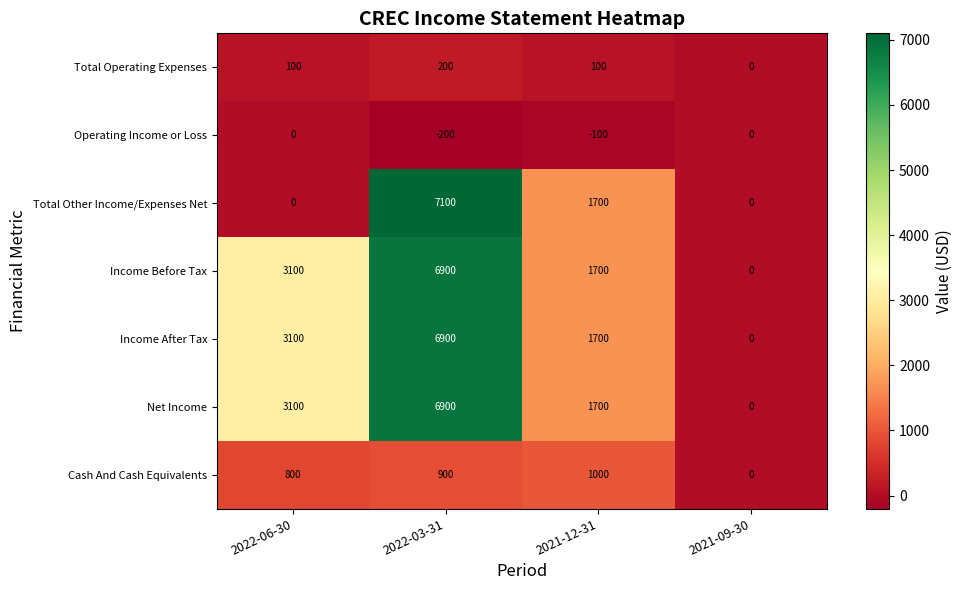

Reading left to right, list all the values displayed in this chart.

Total Operating Expenses: 100	200	100	0
Operating Income or Loss: 0	-200	-100	0
Total Other Income/Expenses Net: 0	7100	1700	0
Income Before Tax: 3100	6900	1700	0
Income After Tax: 3100	6900	1700	0
Net Income: 3100	6900	1700	0
Cash And Cash Equivalents: 800	900	1000	0